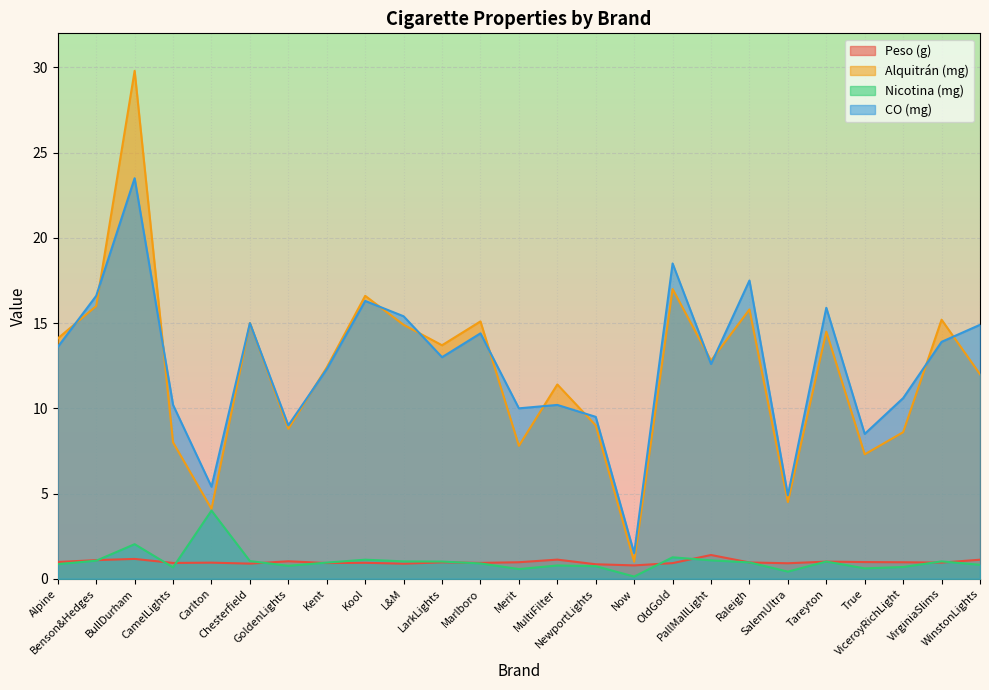

Reading left to right, what are all the values shown in this chart?

Peso (g): Alpine=1.0	Benson&Hedges=1.1	BullDurham=1.2	CamelLights=0.9	Carlton=0.9	Chesterfield=0.9	GoldenLights=1.0	Kent=0.9	Kool=0.9	L&M=0.9	LarkLights=1.0	Marlboro=0.9	Merit=1.0	MultiFilter=1.1	NewportLights=0.9	Now=0.8	OldGold=0.9	PallMallLight=1.4	Raleigh=1.0	SalemUltra=0.9	Tareyton=1.0	True=1.0	ViceroyRichLight=1.0	VirginiaSlims=0.9	WinstonLights=1.1
Alquitrán (mg): Alpine=14.1	Benson&Hedges=16.0	BullDurham=29.8	CamelLights=8.0	Carlton=4.1	Chesterfield=15.0	GoldenLights=8.8	Kent=12.4	Kool=16.6	L&M=14.9	LarkLights=13.7	Marlboro=15.1	Merit=7.8	MultiFilter=11.4	NewportLights=9.0	Now=1.0	OldGold=17.0	PallMallLight=12.8	Raleigh=15.8	SalemUltra=4.5	Tareyton=14.5	True=7.3	ViceroyRichLight=8.6	VirginiaSlims=15.2	WinstonLights=12.0
Nicotina (mg): Alpine=0.9	Benson&Hedges=1.1	BullDurham=2.0	CamelLights=0.7	Carlton=4.0	Chesterfield=1.0	GoldenLights=0.8	Kent=0.9	Kool=1.1	L&M=1.0	LarkLights=1.0	Marlboro=0.9	Merit=0.6	MultiFilter=0.8	NewportLights=0.7	Now=0.1	OldGold=1.3	PallMallLight=1.1	Raleigh=1.0	SalemUltra=0.4	Tareyton=1.0	True=0.6	ViceroyRichLight=0.7	VirginiaSlims=1.0	WinstonLights=0.8
CO (mg): Alpine=13.6	Benson&Hedges=16.6	BullDurham=23.5	CamelLights=10.2	Carlton=5.4	Chesterfield=15.0	GoldenLights=9.0	Kent=12.3	Kool=16.3	L&M=15.4	LarkLights=13.0	Marlboro=14.4	Merit=10.0	MultiFilter=10.2	NewportLights=9.5	Now=1.5	OldGold=18.5	PallMallLight=12.6	Raleigh=17.5	SalemUltra=4.9	Tareyton=15.9	True=8.5	ViceroyRichLight=10.6	VirginiaSlims=13.9	WinstonLights=14.9